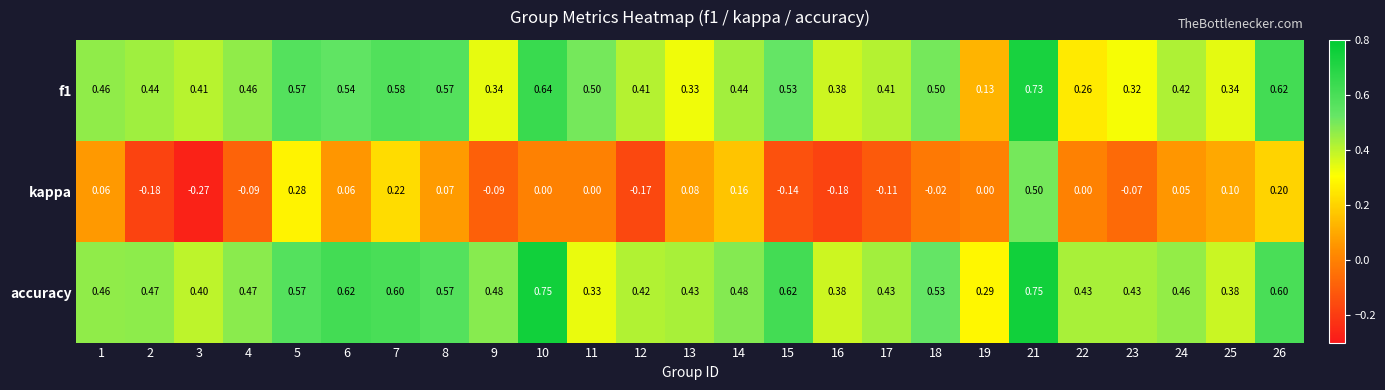

Which series has the largest total across all categories?

accuracy